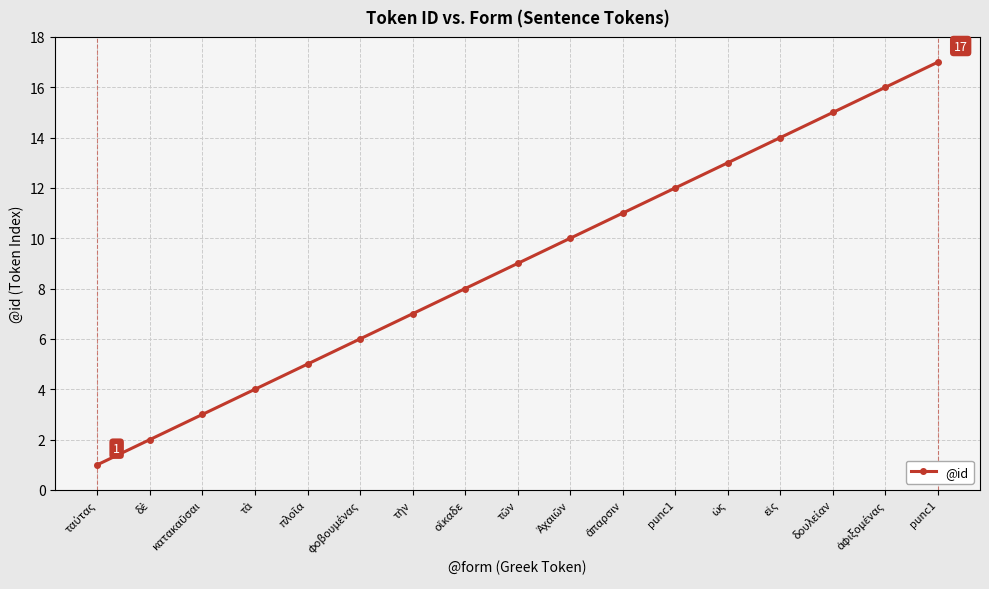

What is the greatest value displayed?

17